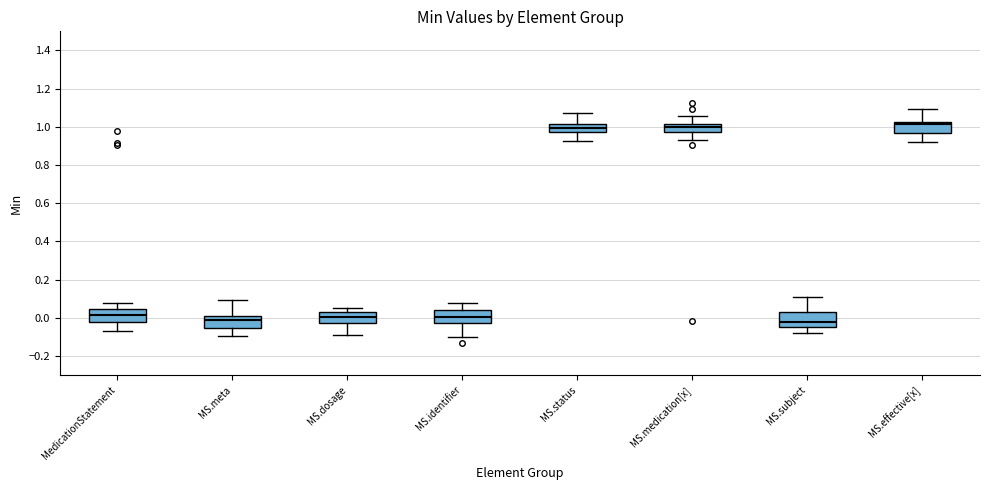

Reading left to right, read every box against the y-axis: the position of its median line, the range the box covers, and the ends of its whiskers. The values are not printed on the chart, so give them approximately, as read against the axis.

MedicationStatement: median 0.02, box -0.02 to 0.04, whiskers -0.08 to 0.08
MS.meta: median -0.02, box -0.06 to 0.00, whiskers -0.10 to 0.10
MS.dosage: median 0.00, box -0.02 to 0.04, whiskers -0.08 to 0.06
MS.identifier: median 0.00, box -0.02 to 0.04, whiskers -0.10 to 0.08
MS.status: median 1.00, box 0.98 to 1.02, whiskers 0.92 to 1.08
MS.medication[x]: median 1.00, box 0.98 to 1.02, whiskers 0.92 to 1.06
MS.subject: median -0.02, box -0.04 to 0.04, whiskers -0.08 to 0.10
MS.effective[x]: median 1.02 (just below the box's upper edge), box 0.96 to 1.02, whiskers 0.92 to 1.10